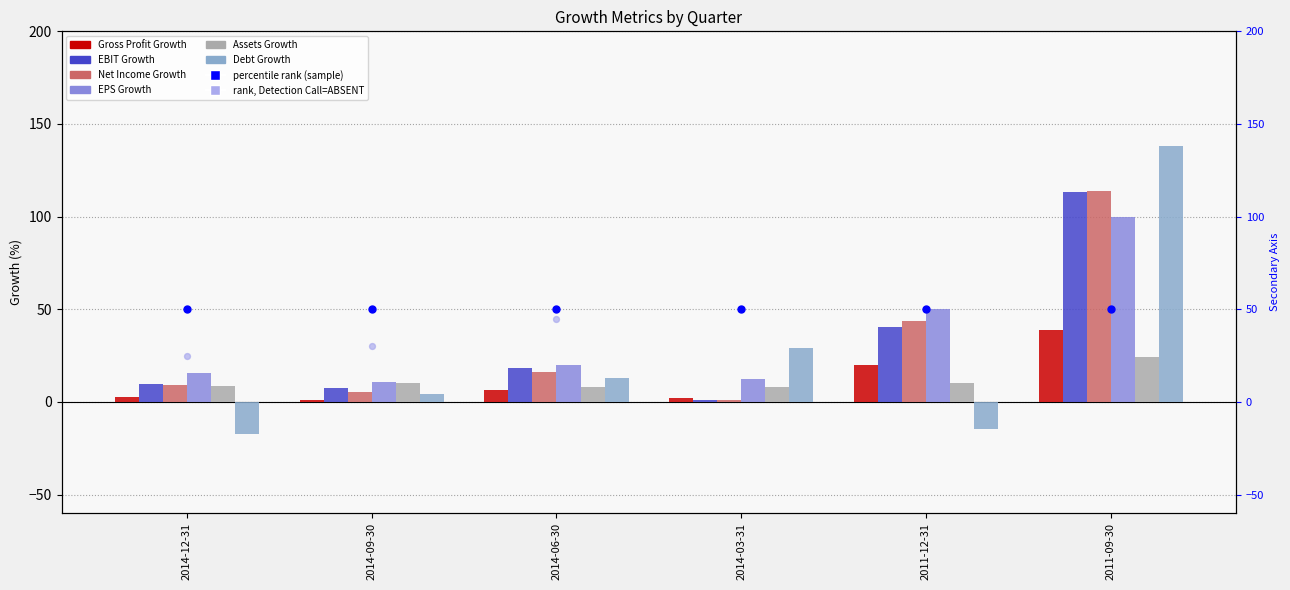

At which category is the sum across all series the highest?

2011-09-30